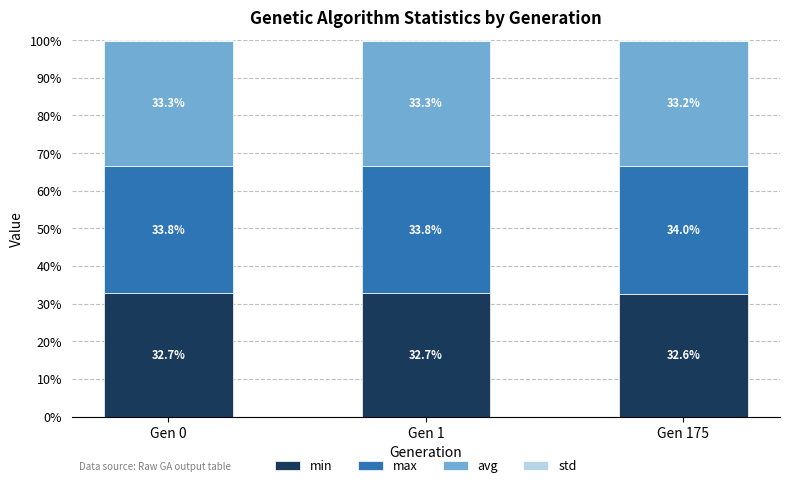

The min series shows 9.1 at Gen 0. True or false?

False